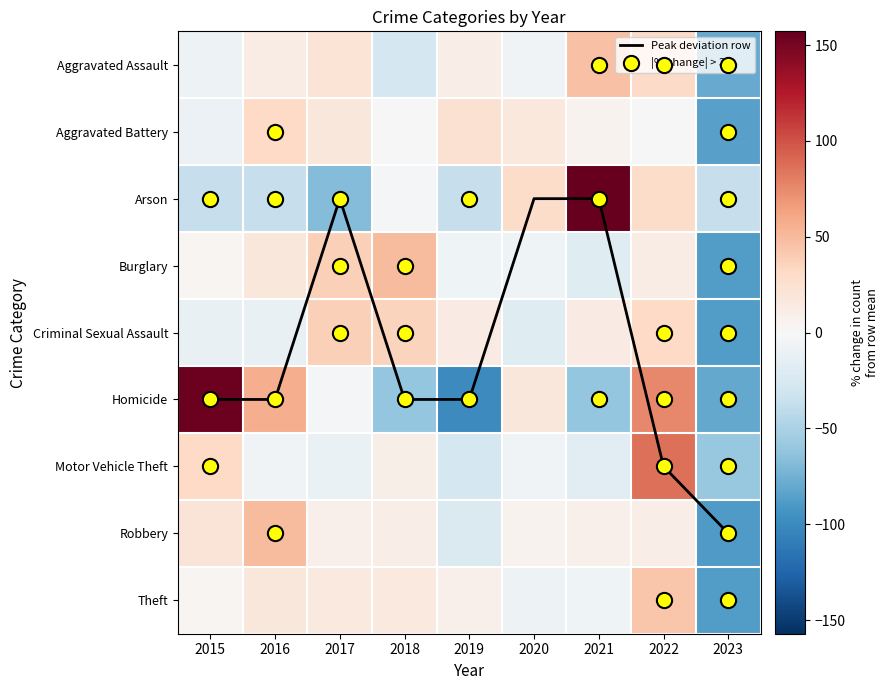

Count the number of categories in the chart.

9